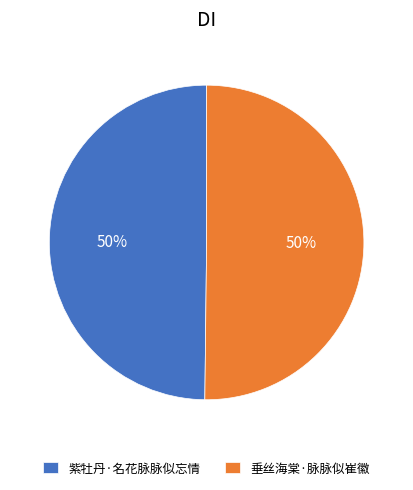

Is the sum of 紫牡丹·名花脉脉似忘情 and 垂丝海棠·脉脉似崔徽 greater than half?

Yes